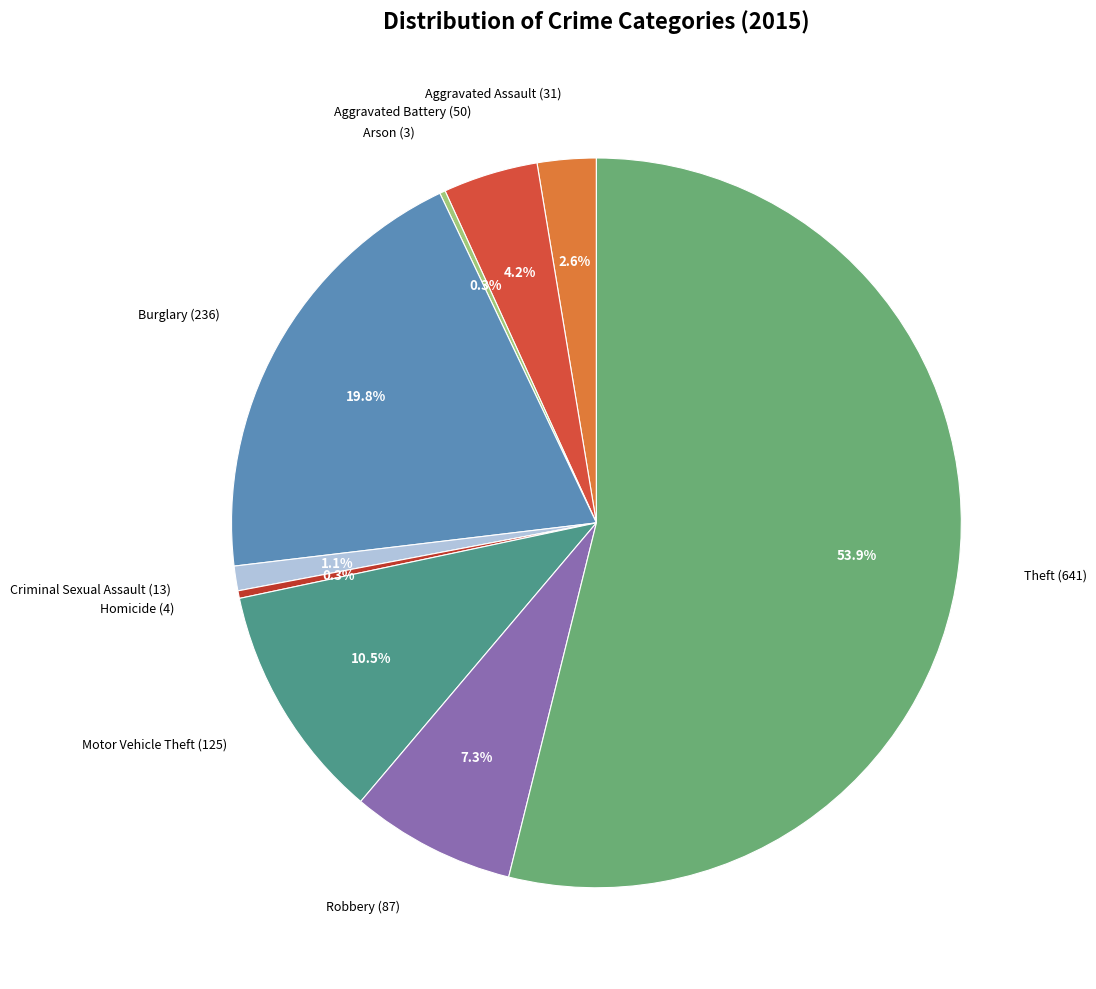

Count the number of slices in the pie.

9